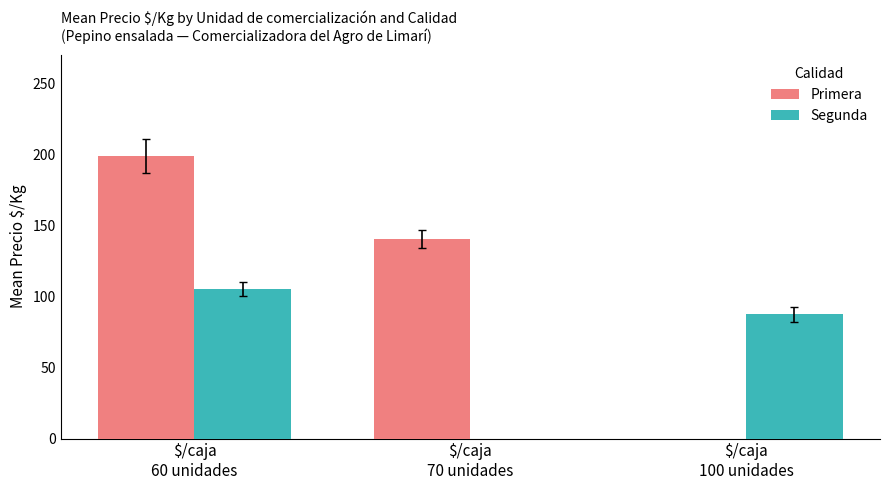

How many distinct data groups are displayed?

2